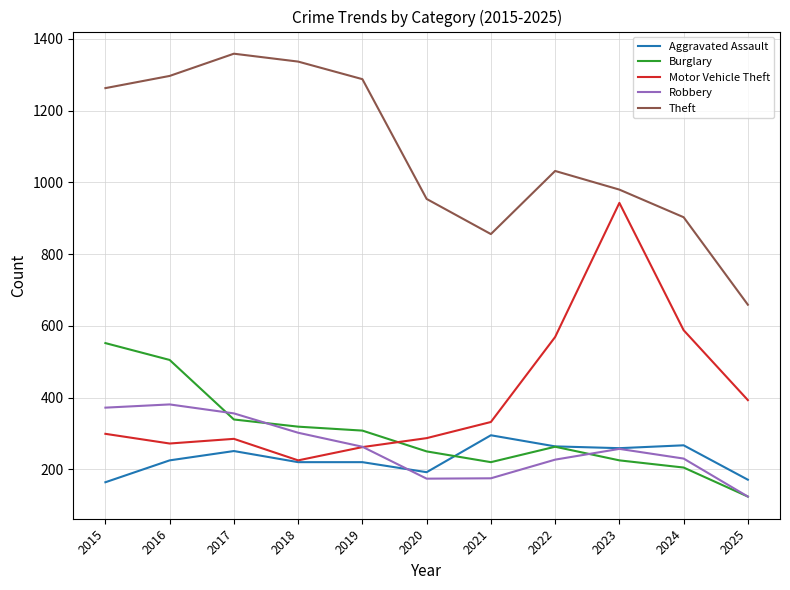

Does the chart have visible grid lines?

Yes